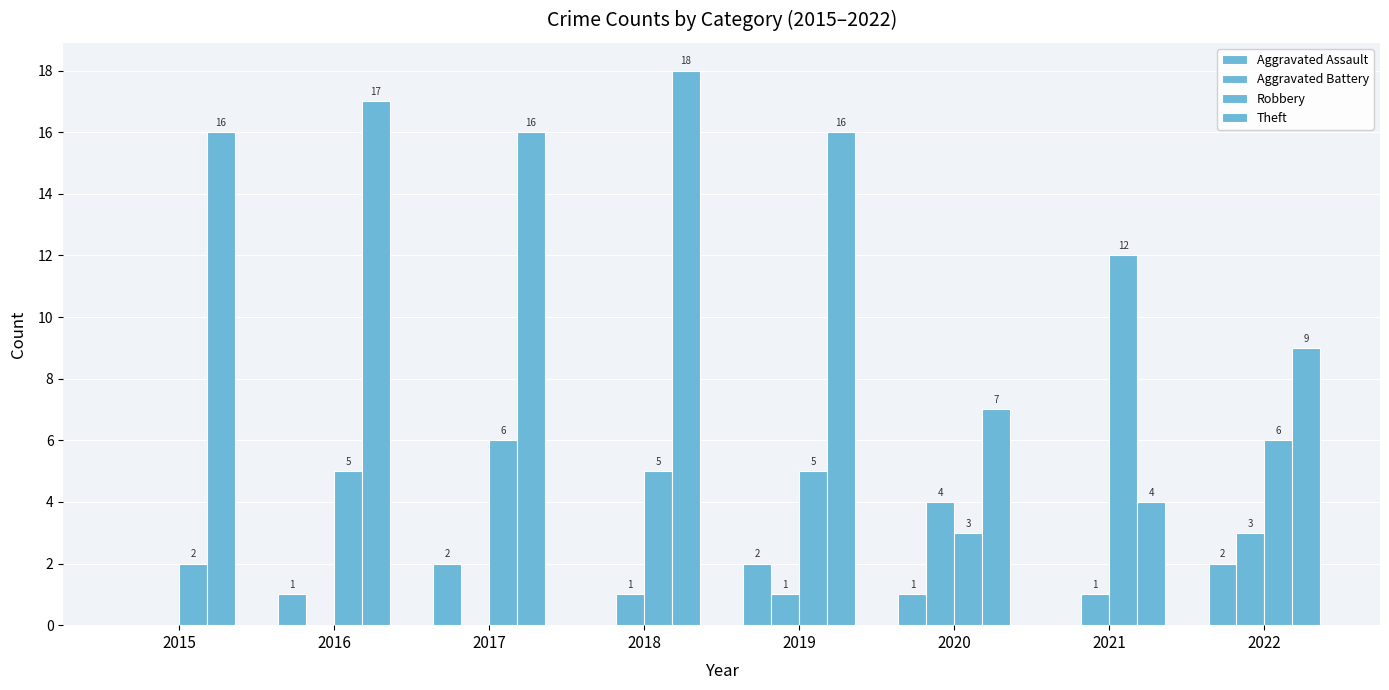

Reading left to right, list all the values displayed in this chart.

Aggravated Assault: 0	1	2	0	2	1	0	2
Aggravated Battery: 0	0	0	1	1	4	1	3
Robbery: 2	5	6	5	5	3	12	6
Theft: 16	17	16	18	16	7	4	9